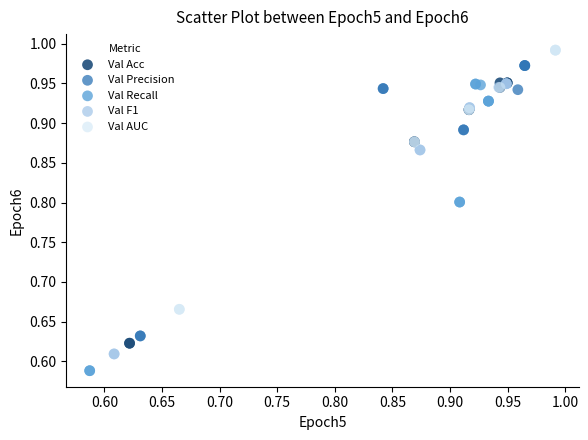

Which series reaches the maximum Y coordinate?

Val AUC